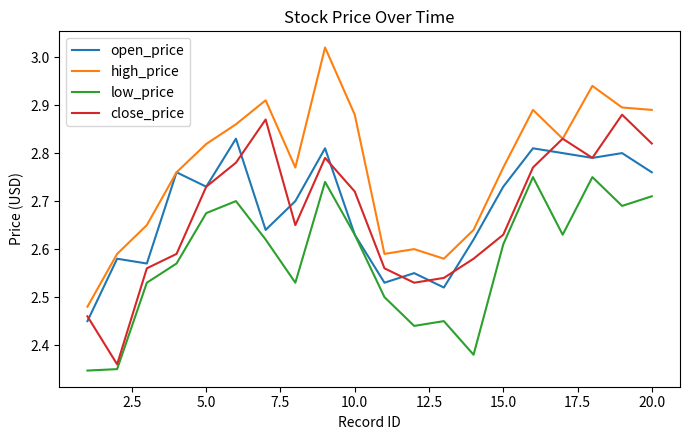

In high_price, how many points are lower than both neighbors (excluding endpoints)?

4